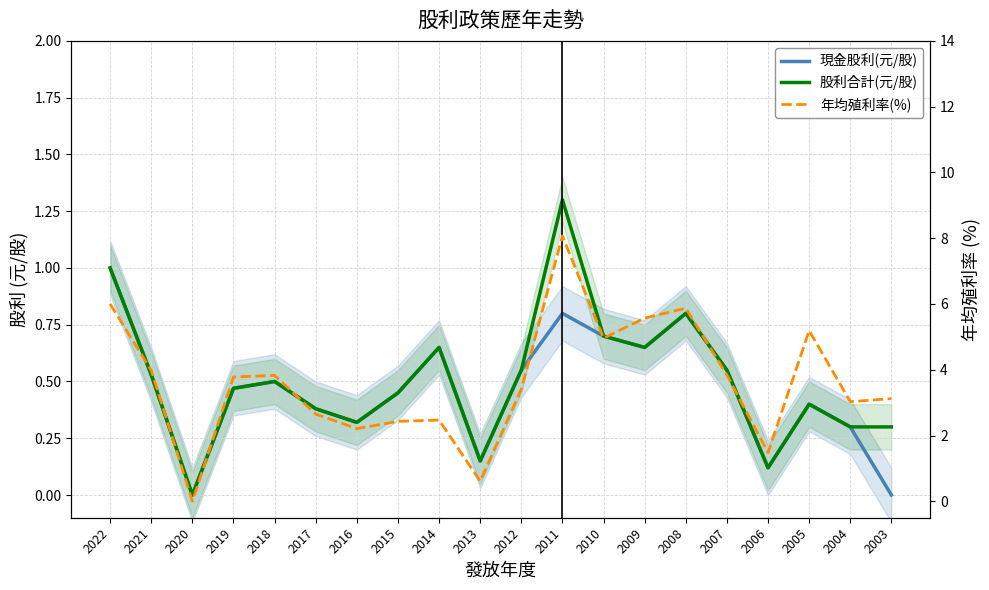

Which series has the largest range (max minus min)?

年均殖利率(%)